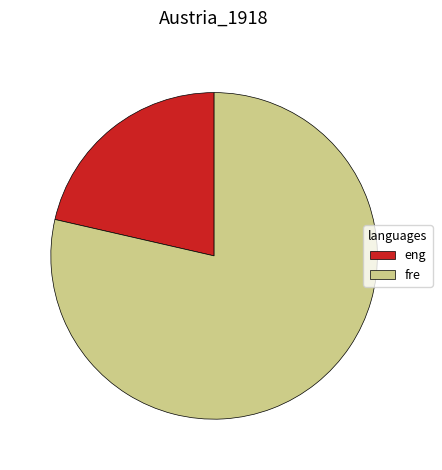

How many slices are in this pie chart?

2